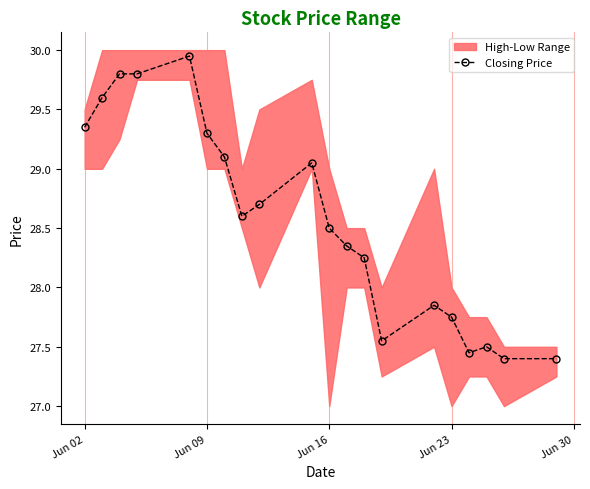

What is the smallest value displayed?

27.4